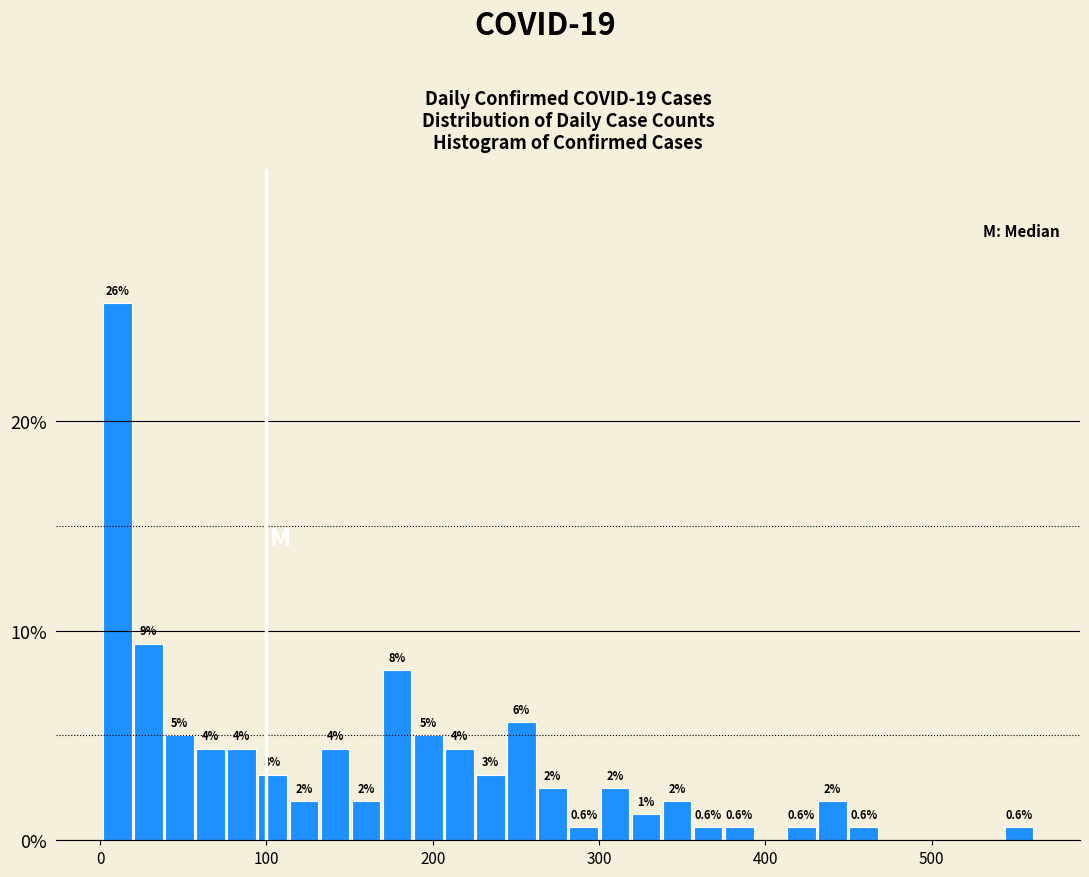

Around what value on the x-axis is the tallest bar? Give the approximate position of its centre, as read against the axis.

10